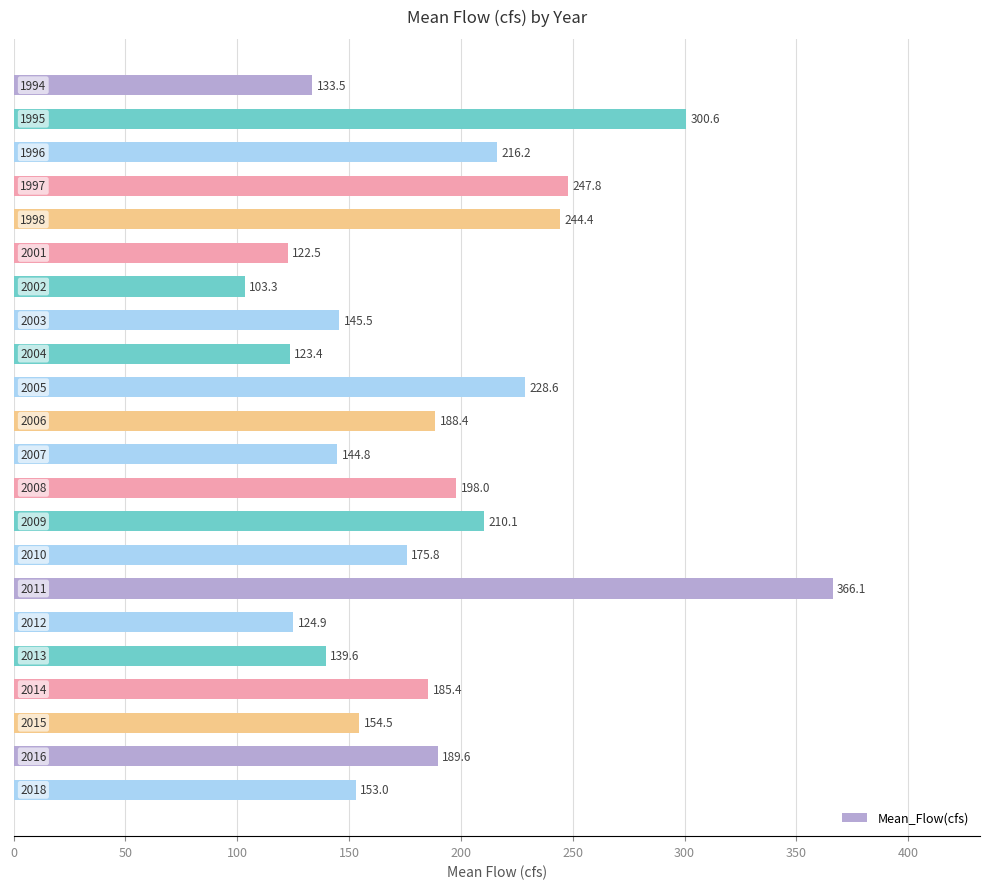

Count the number of data series in this chart.

1